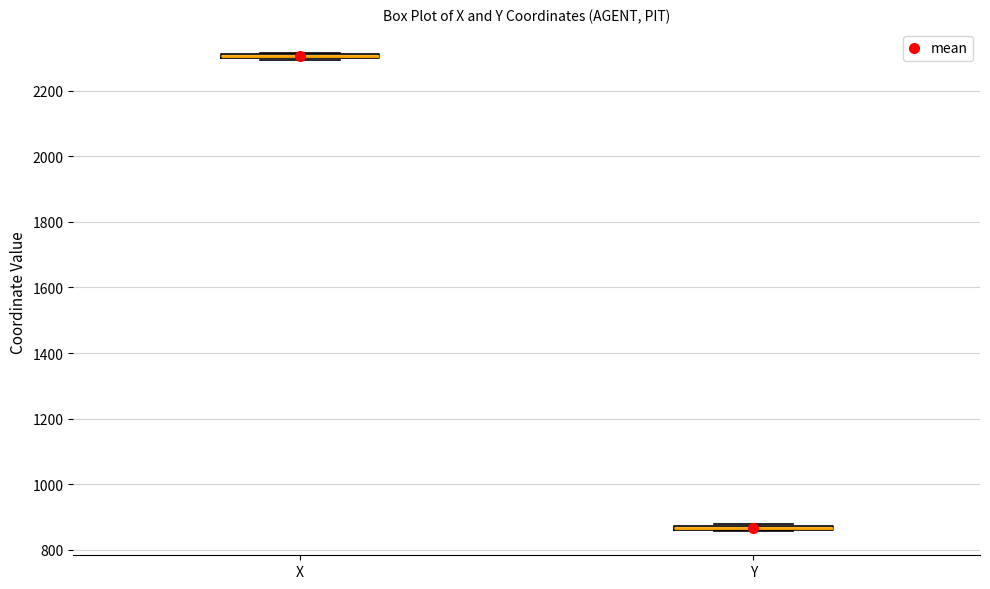

Where is the lower edge of the box for Y on the y-axis? The values are not printed on the chart, so give them approximately, as read against the axis.

860